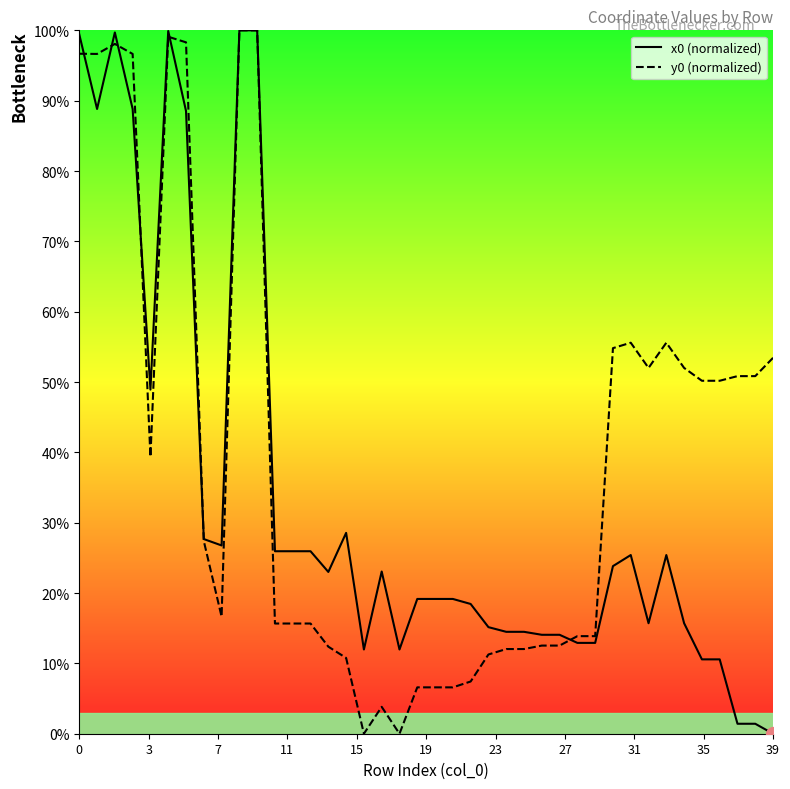

List the series in order of their peak value, lowest first.

x0 (normalized), y0 (normalized)